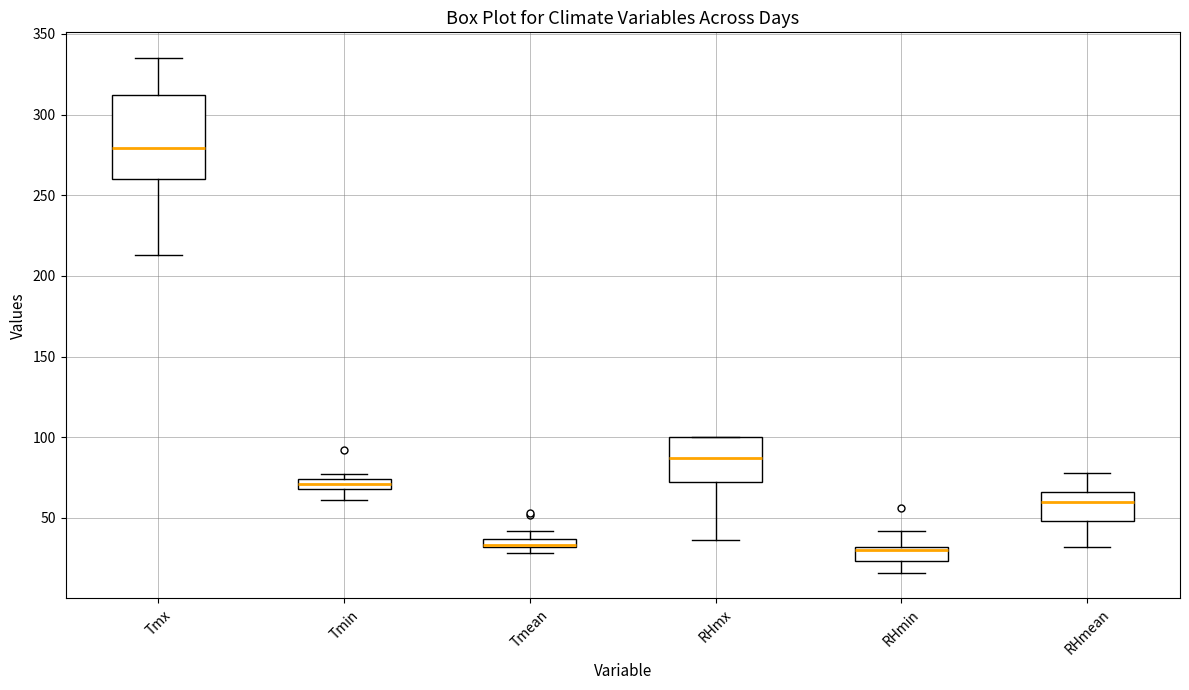

Comparing the boxes themselves (not the whiskers), which one is the tallest?

Tmx